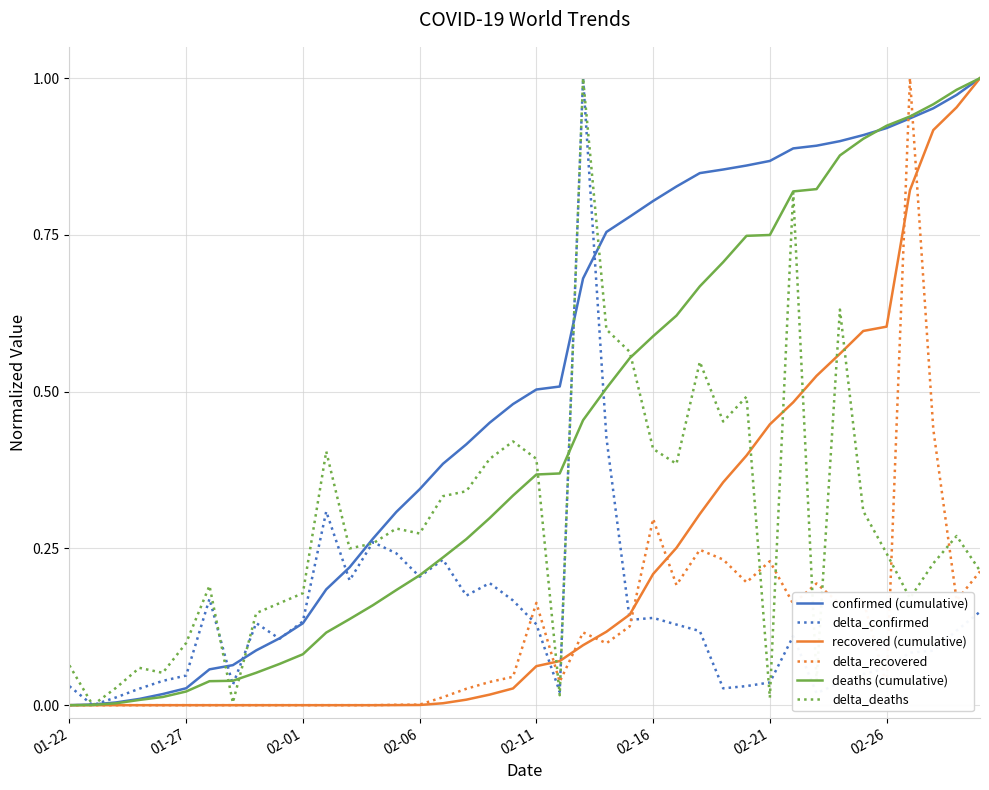

How many lines are shown in the chart?

6